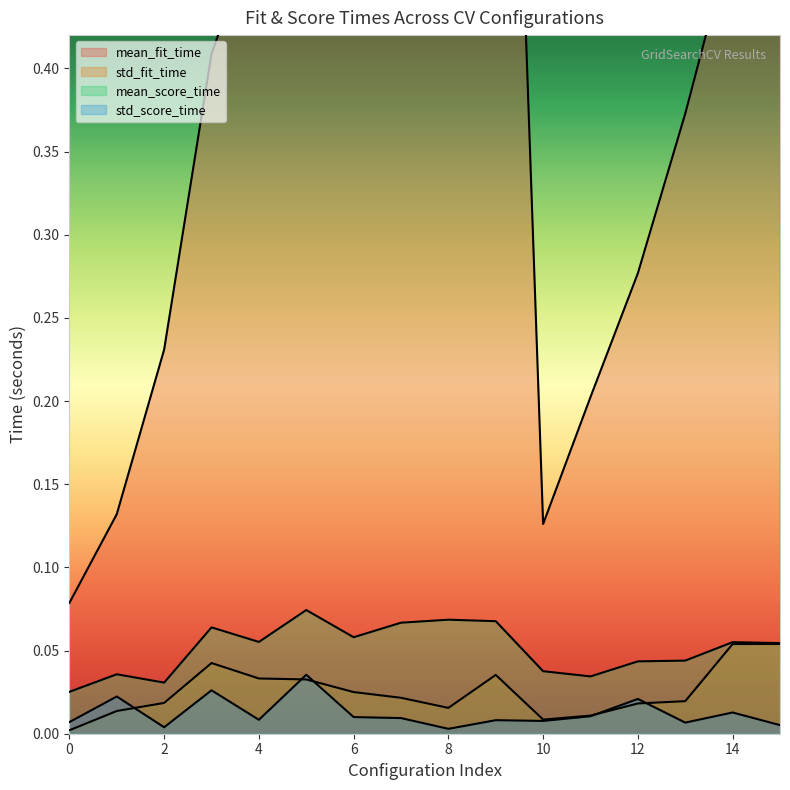

Reading left to right, what are all the values shown in this chart?

mean_fit_time: 0=0.1	1=0.1	2=0.2	3=0.4	4=0.5	5=0.6	6=0.6	7=0.7	8=0.8	9=0.9	10=0.1	11=0.2	12=0.3	13=0.4	14=0.5	15=0.6
std_fit_time: 0=0.0	1=0.0	2=0.0	3=0.0	4=0.0	5=0.0	6=0.0	7=0.0	8=0.0	9=0.0	10=0.0	11=0.0	12=0.0	13=0.0	14=0.1	15=0.1
mean_score_time: 0=0.0	1=0.0	2=0.0	3=0.1	4=0.1	5=0.1	6=0.1	7=0.1	8=0.1	9=0.1	10=0.0	11=0.0	12=0.0	13=0.0	14=0.1	15=0.1
std_score_time: 0=0.0	1=0.0	2=0.0	3=0.0	4=0.0	5=0.0	6=0.0	7=0.0	8=0.0	9=0.0	10=0.0	11=0.0	12=0.0	13=0.0	14=0.0	15=0.0